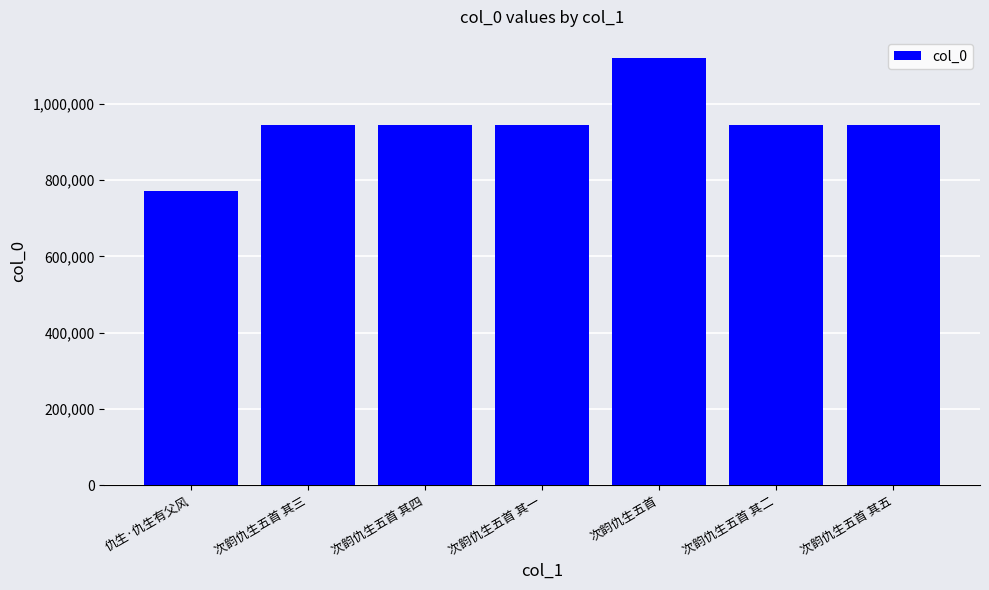

Between 次韵仇生五首 其四 and 仇生·仇生有父风, which is larger?

次韵仇生五首 其四